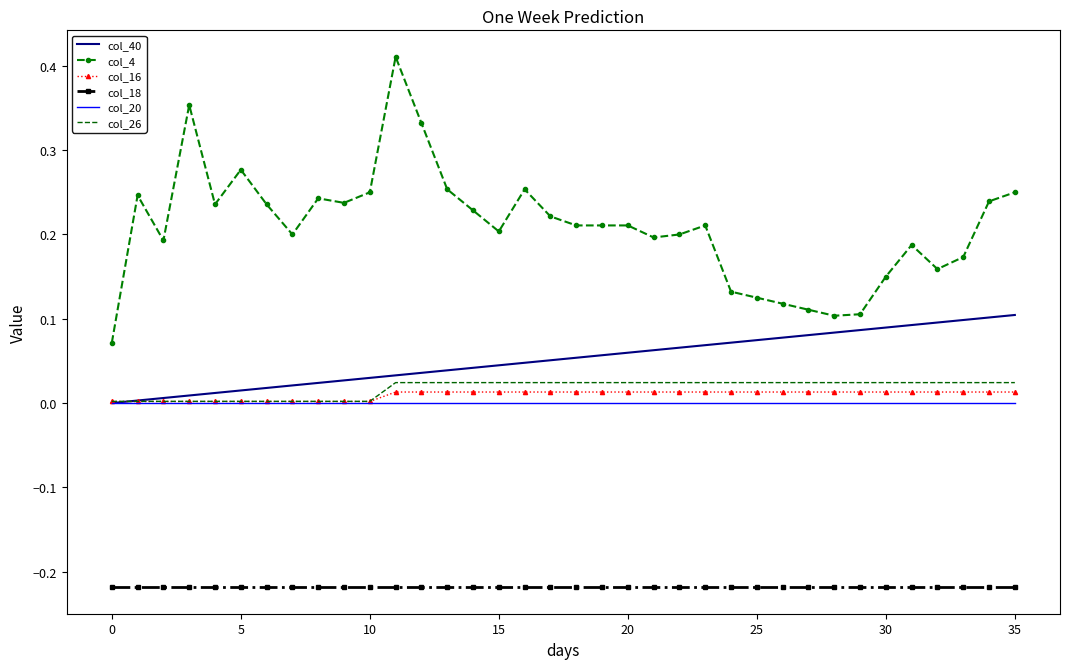

Which series has the largest total across all categories?

col_4